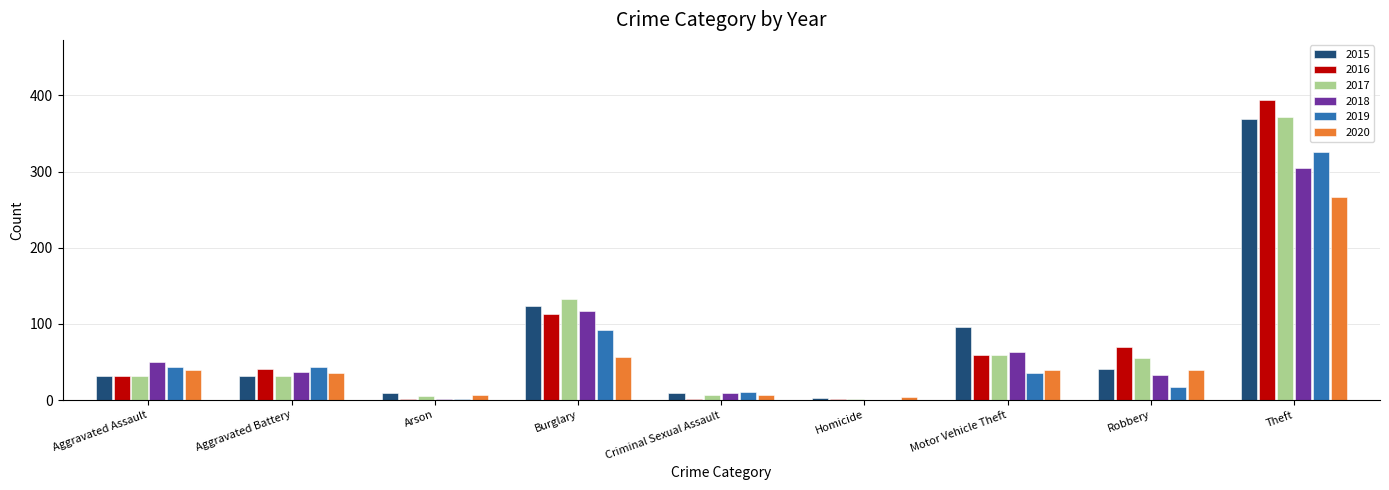

Is it true that 2018 equals 59 at Robbery?

False